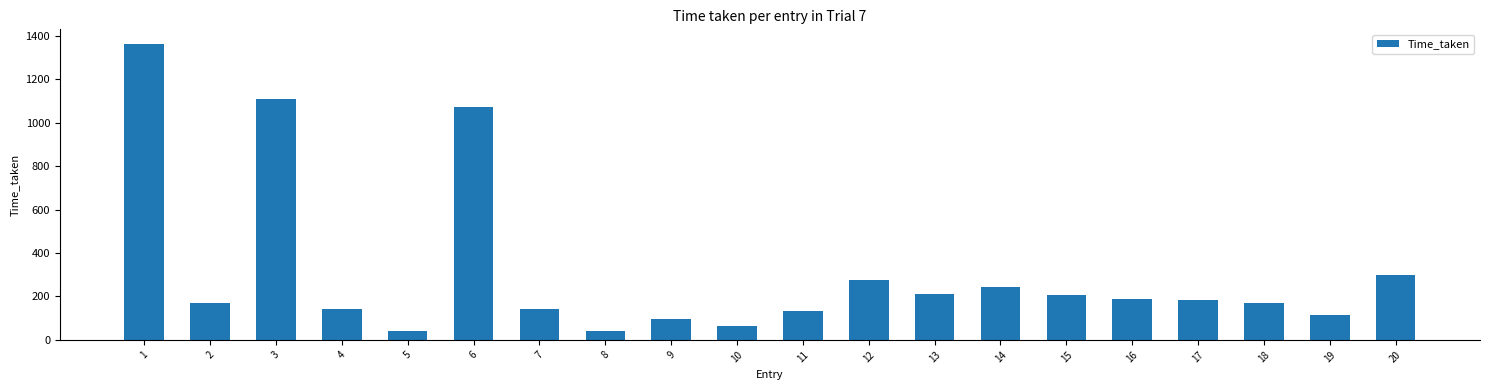

Approximately how many times larger is the value at 9 compared to 8?

2.5